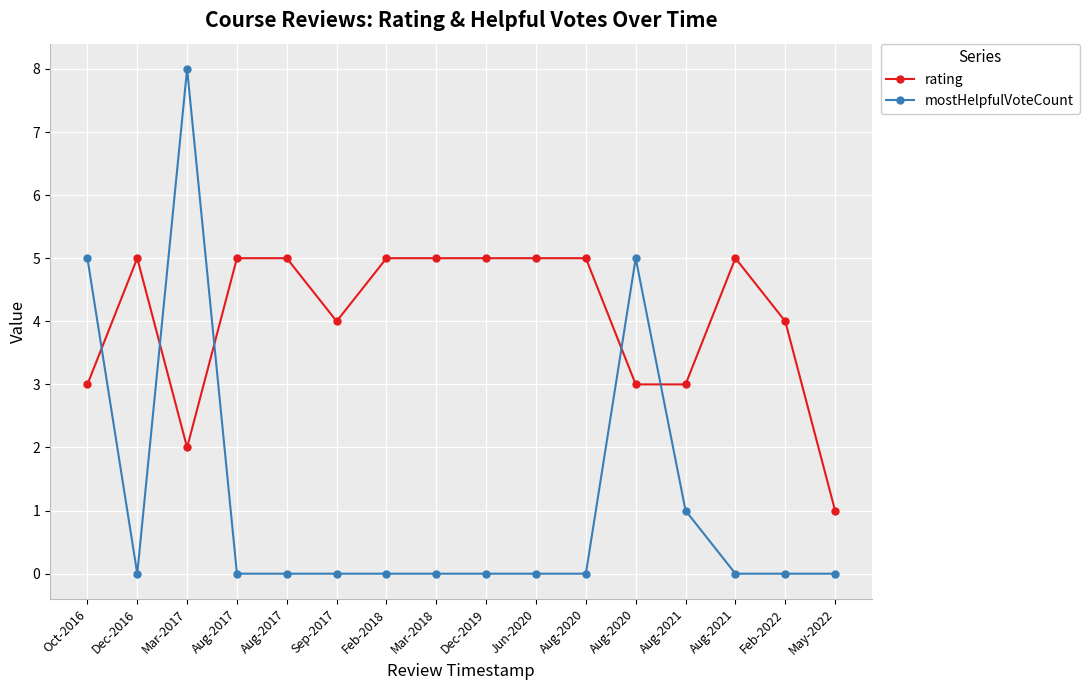

How many distinct data groups are displayed?

2